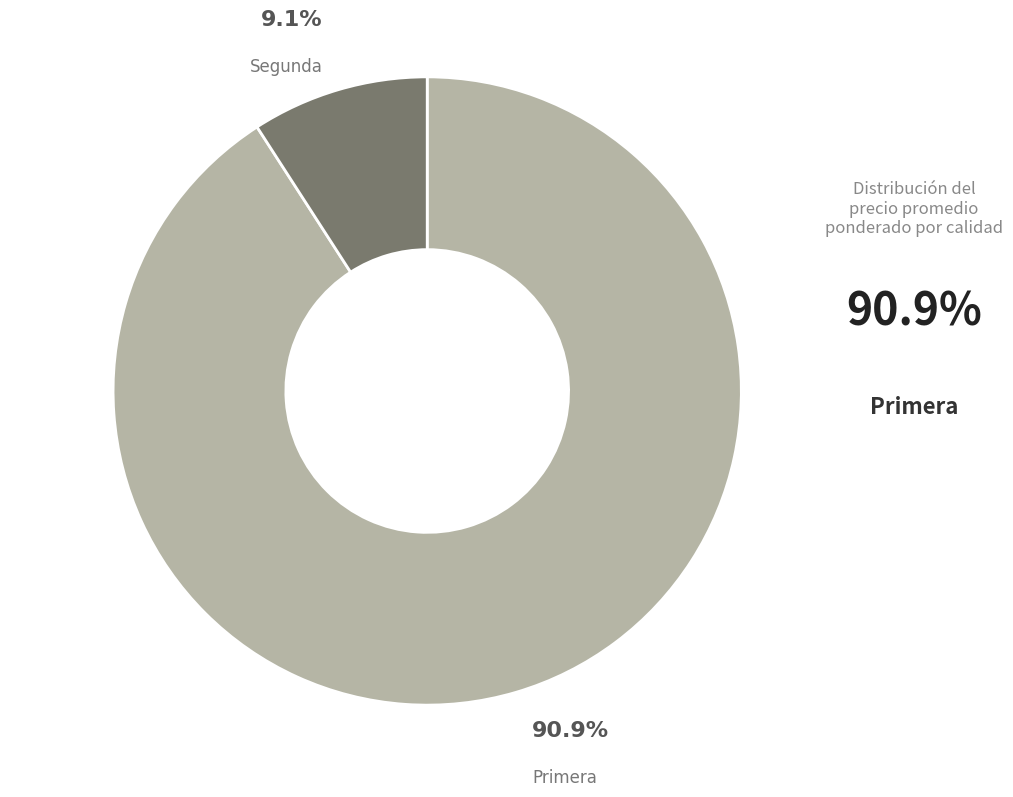

To the nearest percent, what is the average slice percentage?

50%